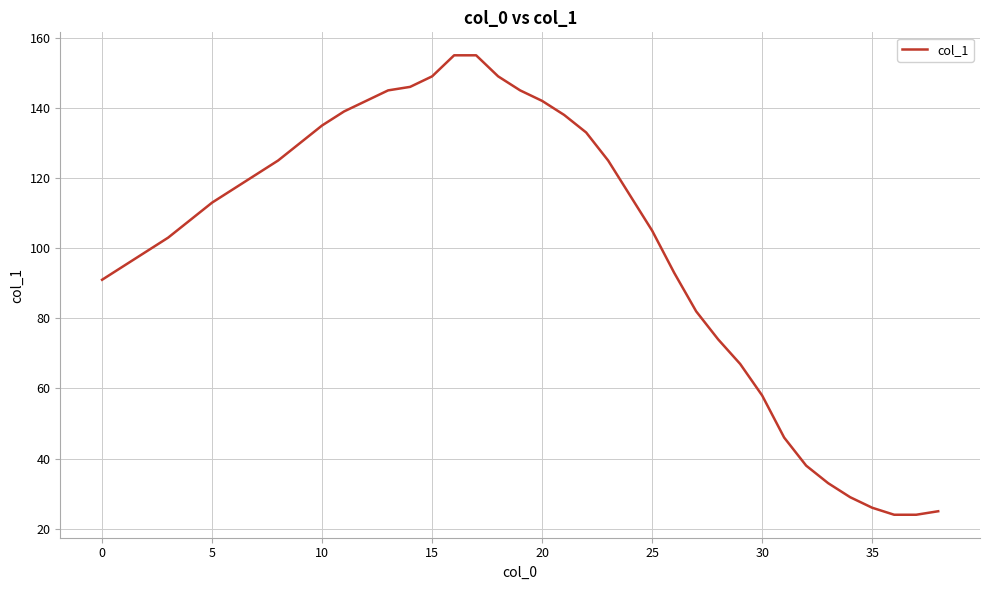

What is the maximum value shown in the chart?

155